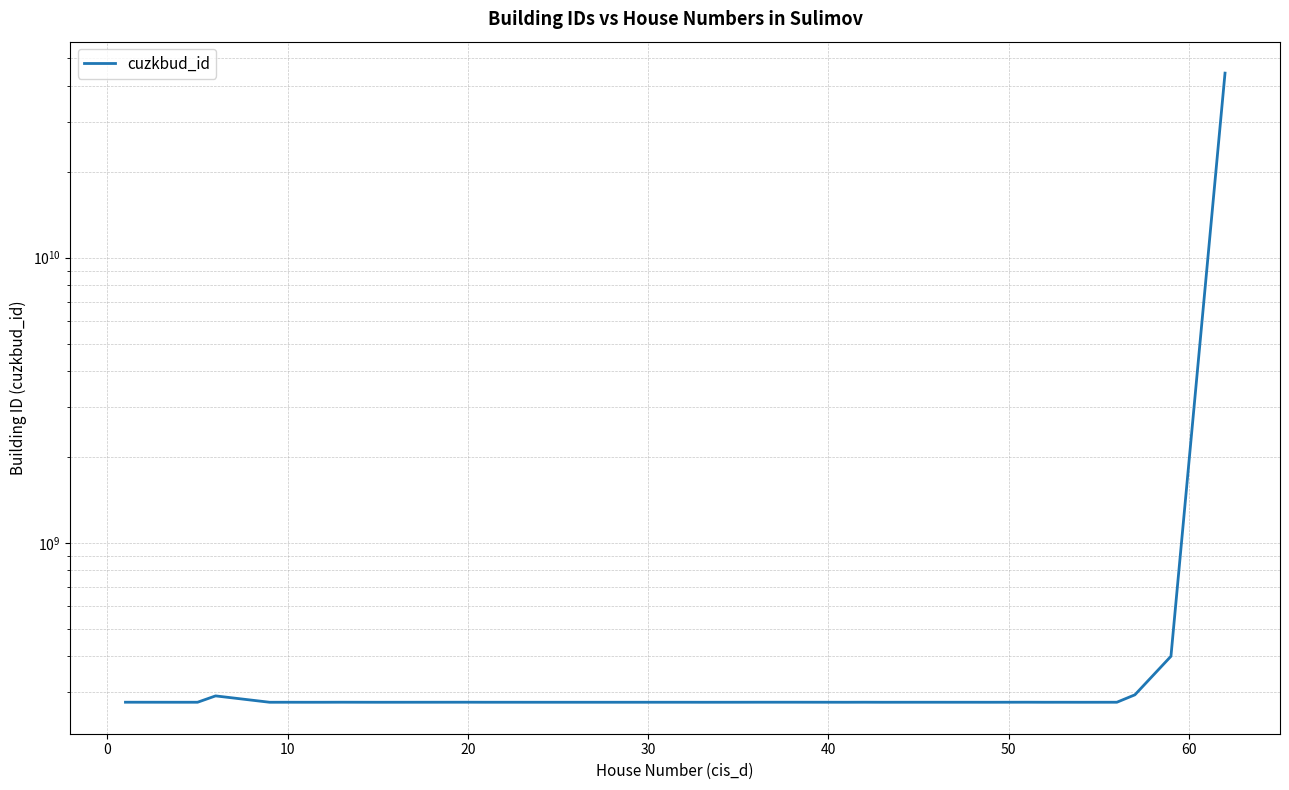

Reading left to right, transcribe all the data shown in this chart.

275853708	275773708	275795708	290301708	275751708	275789708	275748708	275768708	275860708	275798708	275749708	275807708	275856708	275778708	275782708	275765708	275760708	275764708	275794708	275747708	275804708	275858708	275866708	275769708	275859708	275758708	275781708	275803708	275783708	275757708	275811708	275870708	275763708	275792708	275750708	275780708	275806708	292842708	399758708	44409118010